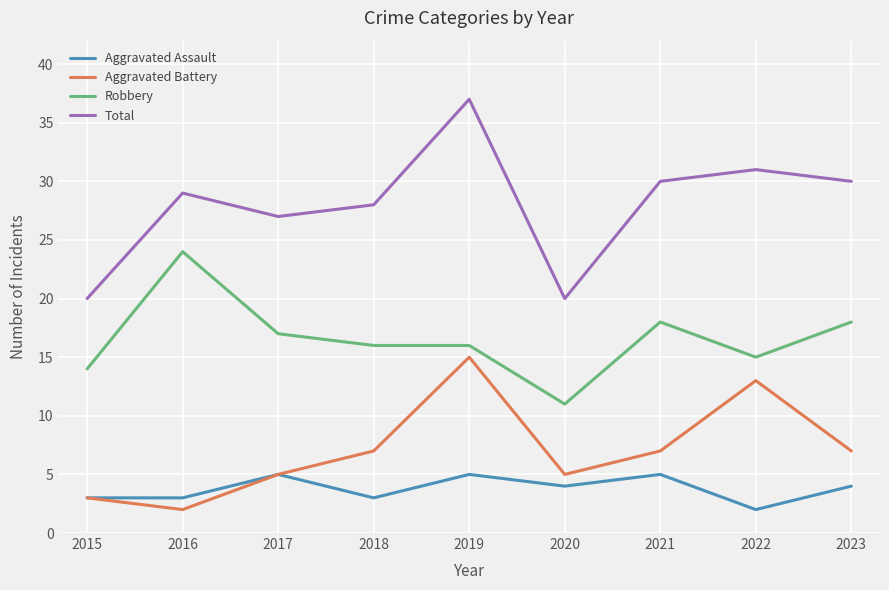

Which category has the highest value across all series?

2019